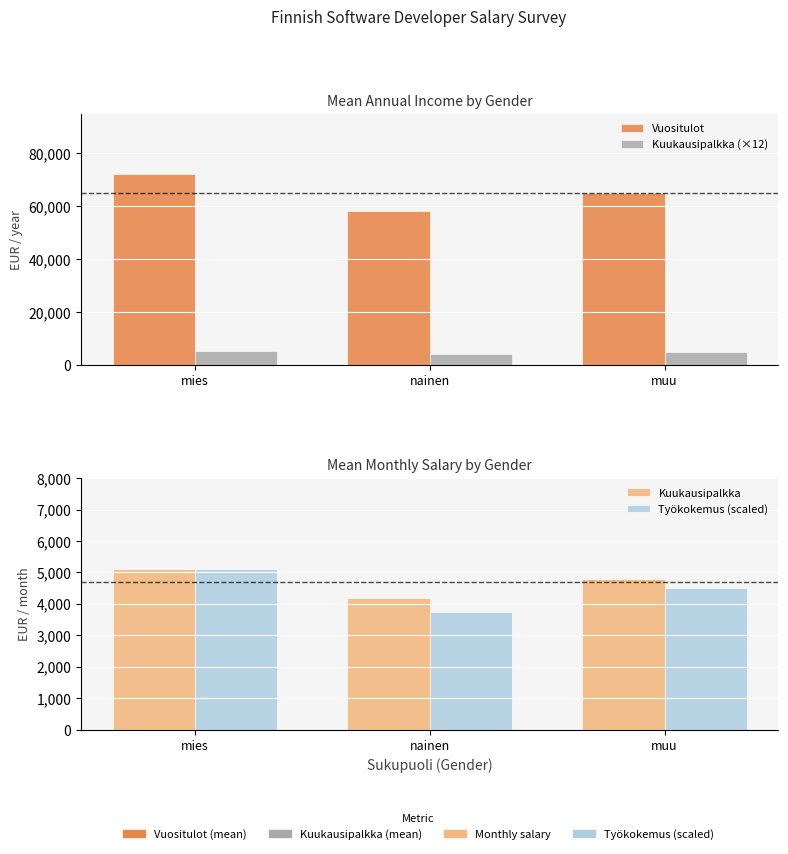

What is the difference between the maximum and minimum values in the Kuukausipalkka (×12) series?

900